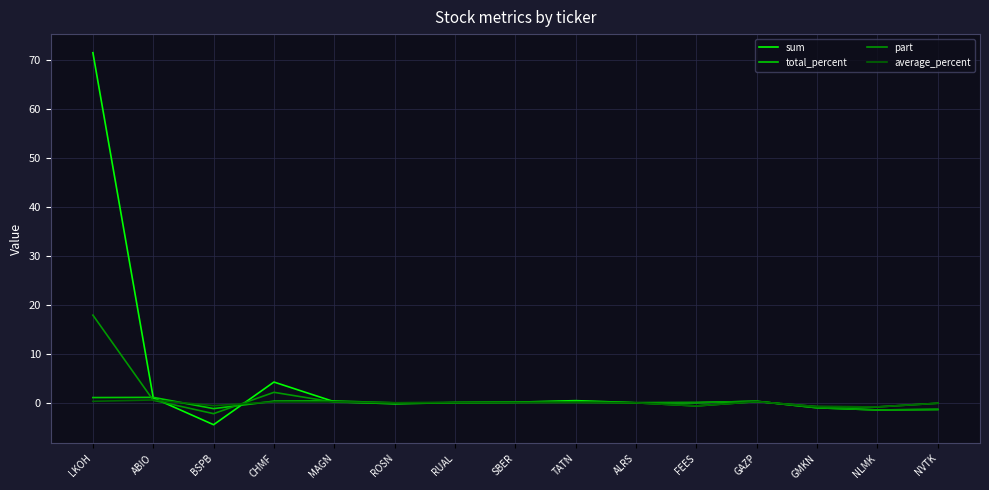

Which series has the widest spread of values?

sum